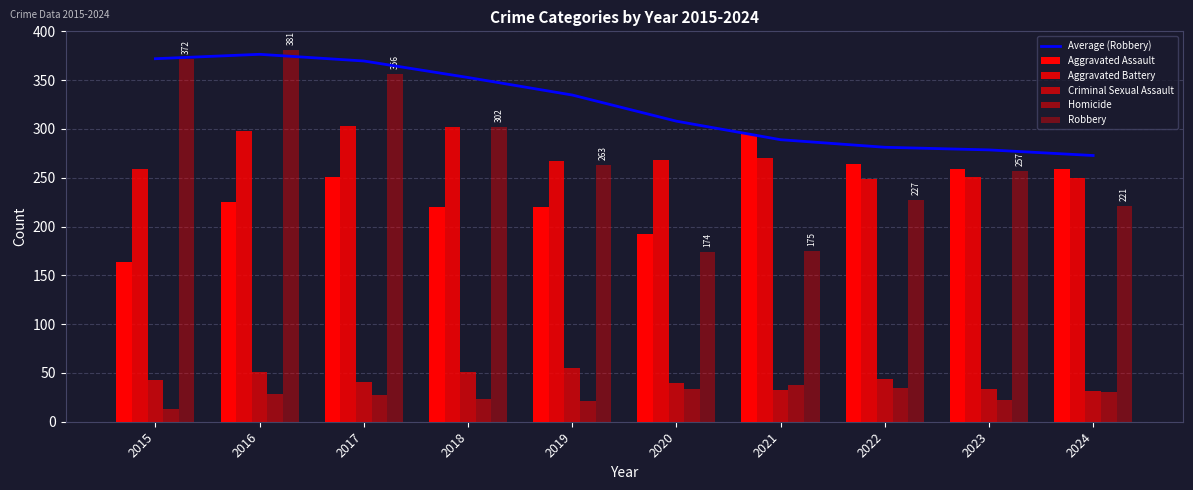

At which category is the sum across all series the highest?

2016